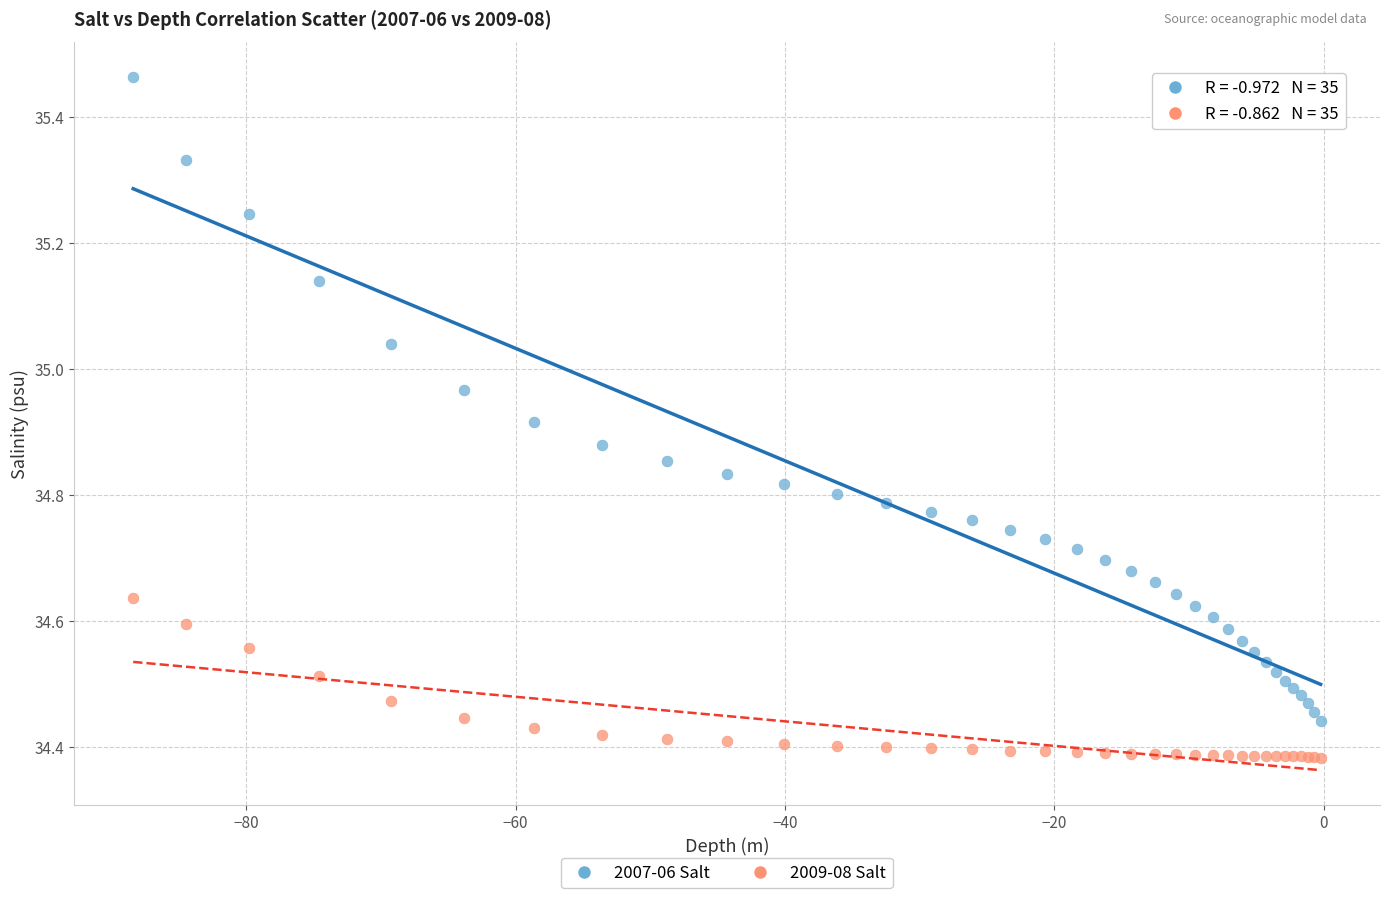

What is the X range (max minus min) for the scatter plot?

88.2